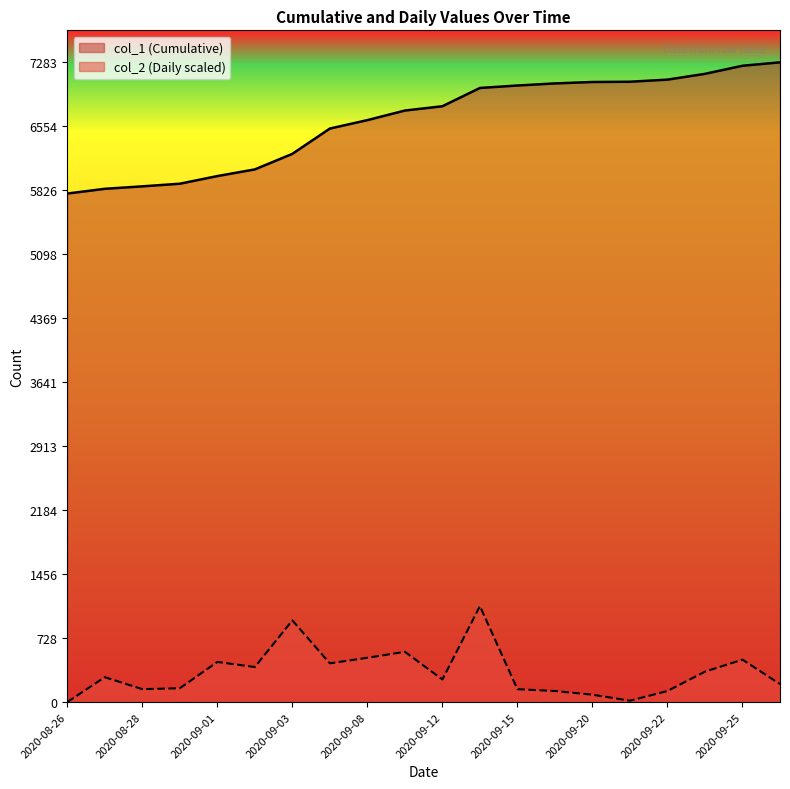

List the series in order of their peak value, highest first.

col_1 (Cumulative), col_2 (Daily scaled)